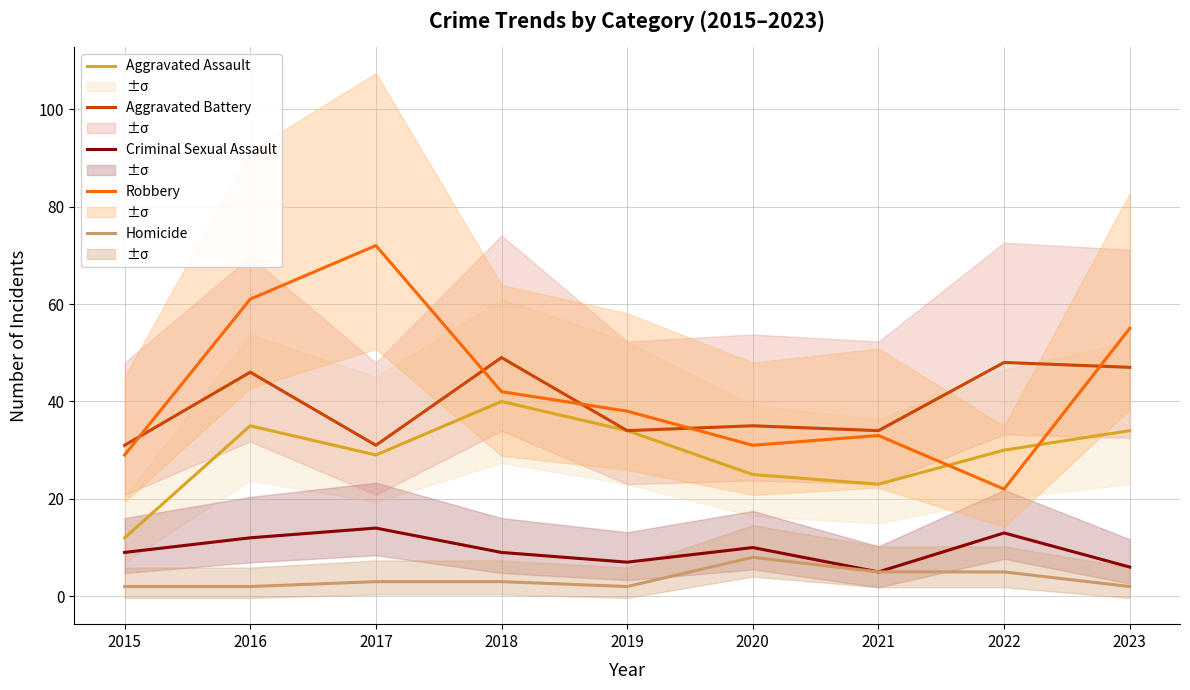

What is the total value across all series at 2017?

149